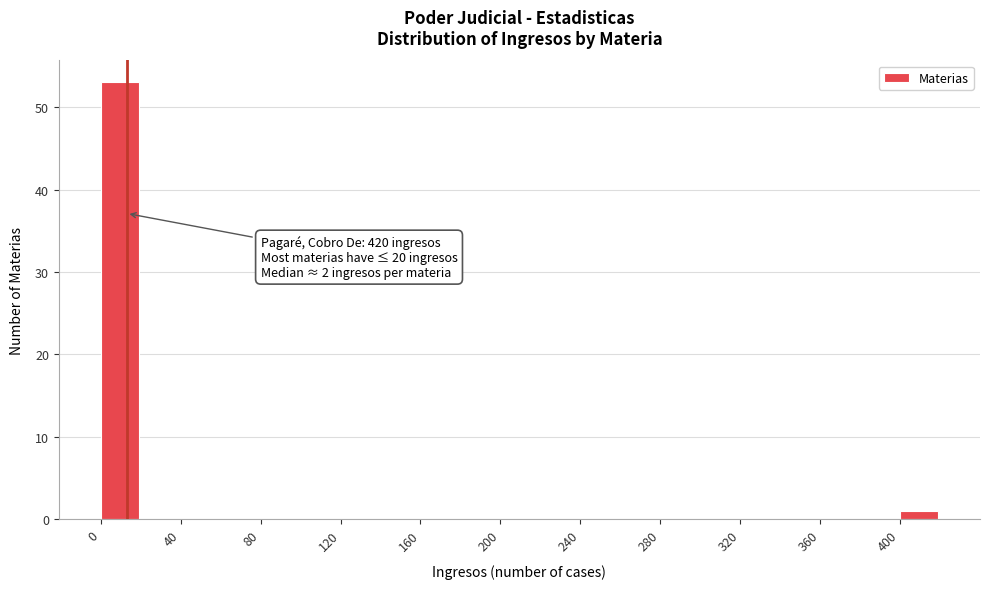

Over which range of the x-axis is the bar tallest?

0 to 20